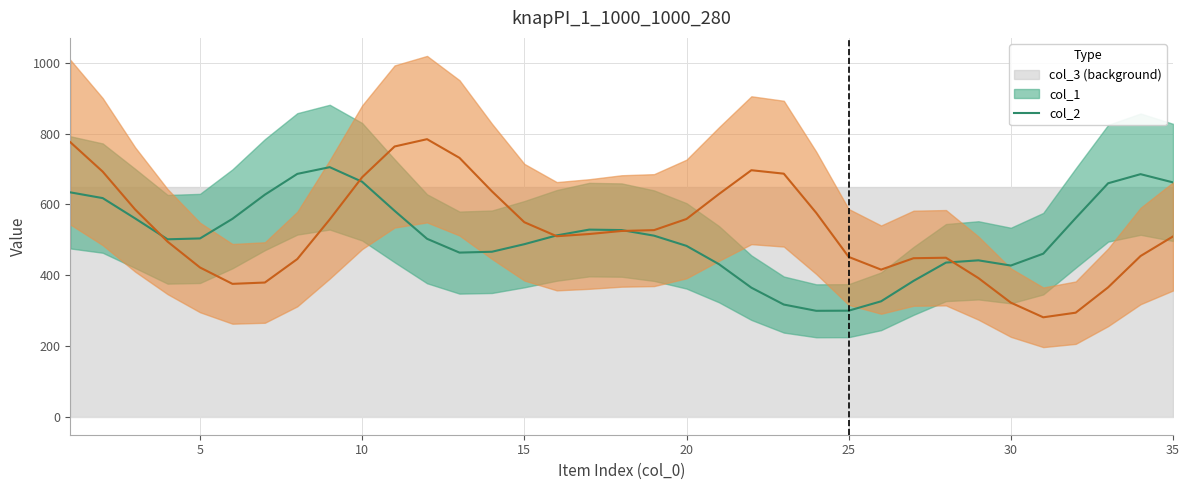

What is the difference between the highest and lowest values at 1?

964